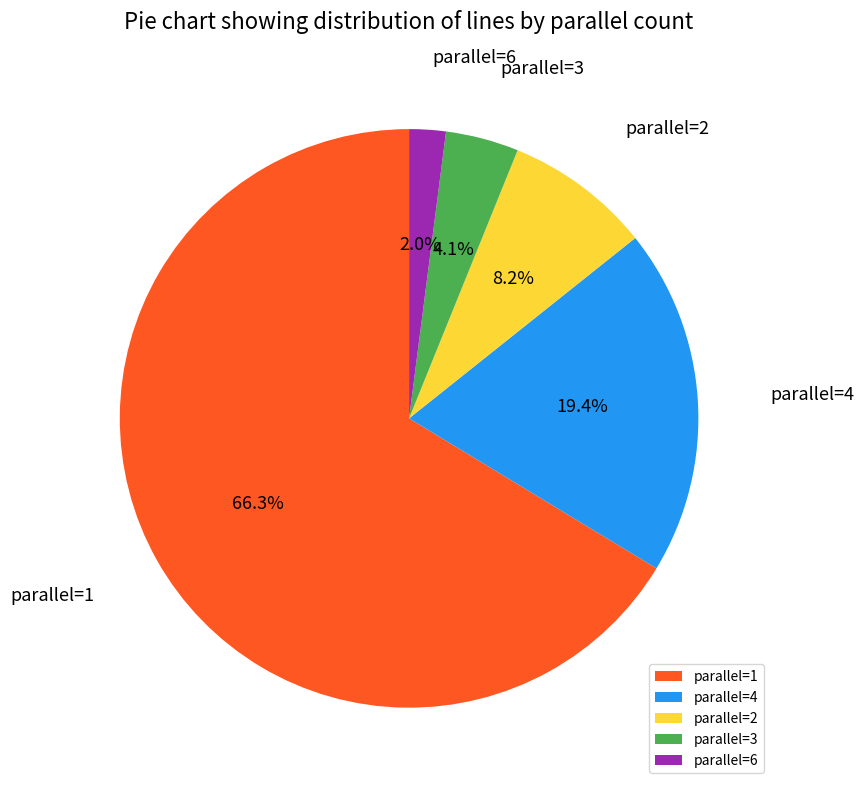

Does any single category account for the majority?

Yes